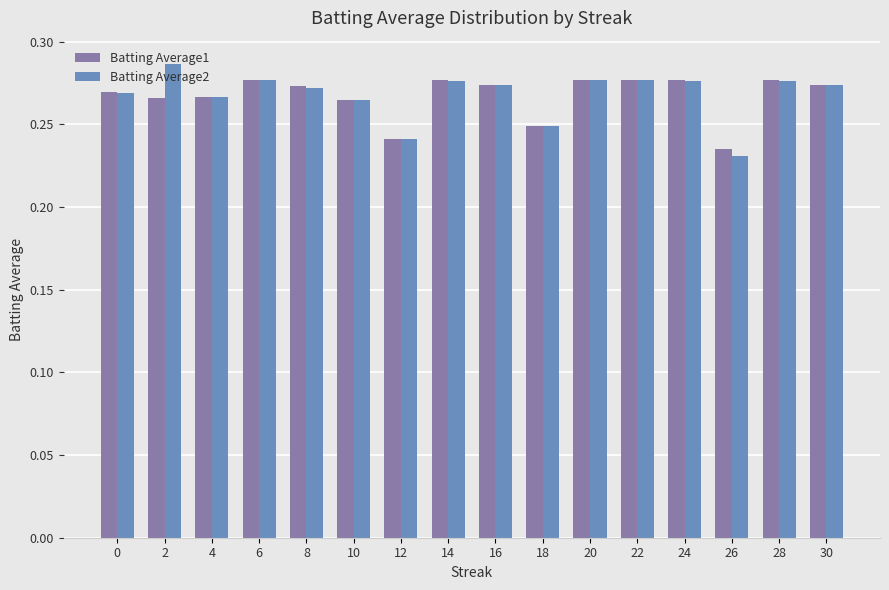

What is the sum of the Batting Average2 values at 26 and 4?

0.5